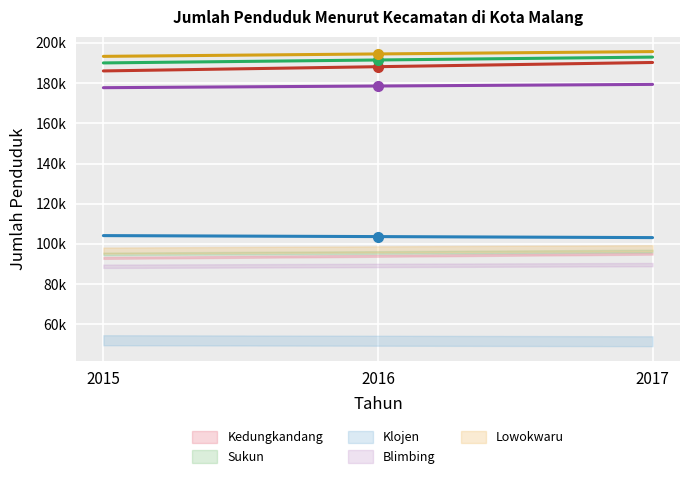

Which series changed the most between 2015 and 2016?

Kedungkandang_LakiLaki